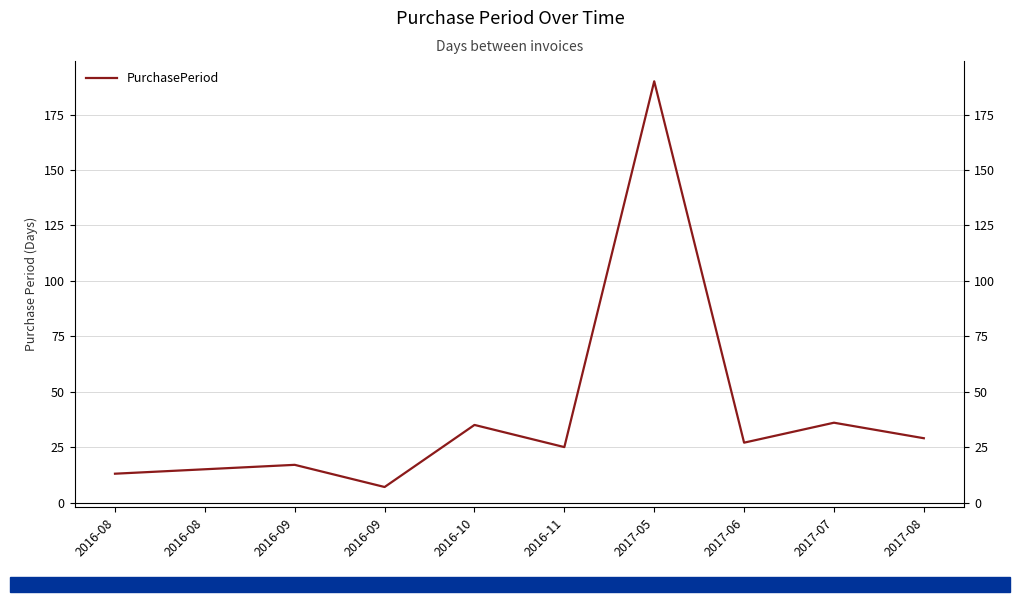

How many interior local peaks (higher than both neighbors) does the data have?

4